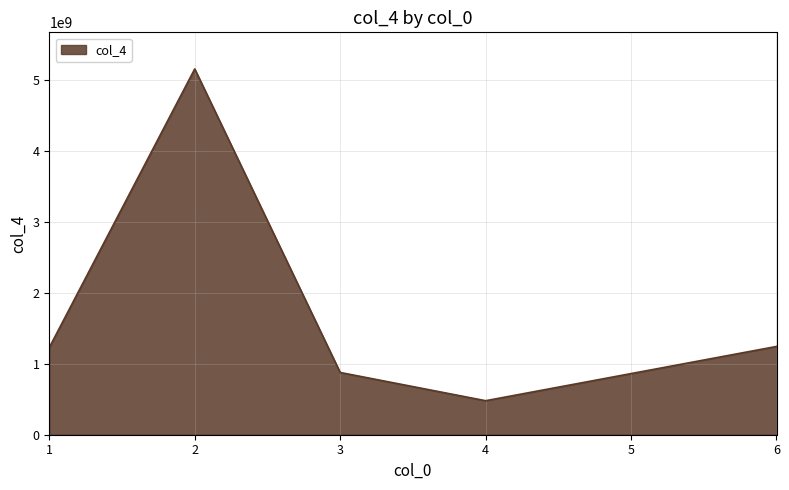

What is the difference between the values at 6 and 1?

15132922